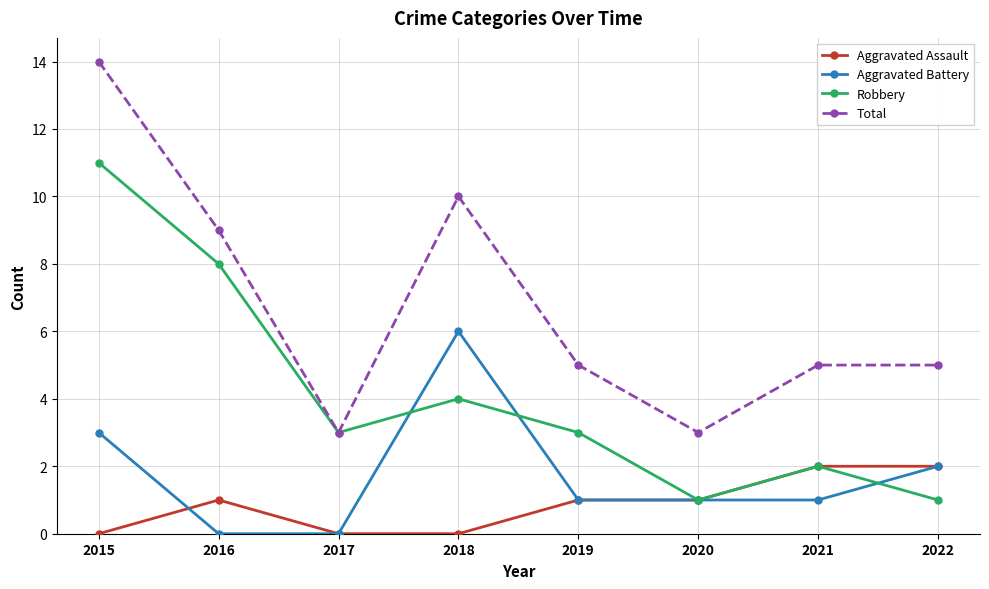

How many lines are shown in the chart?

4